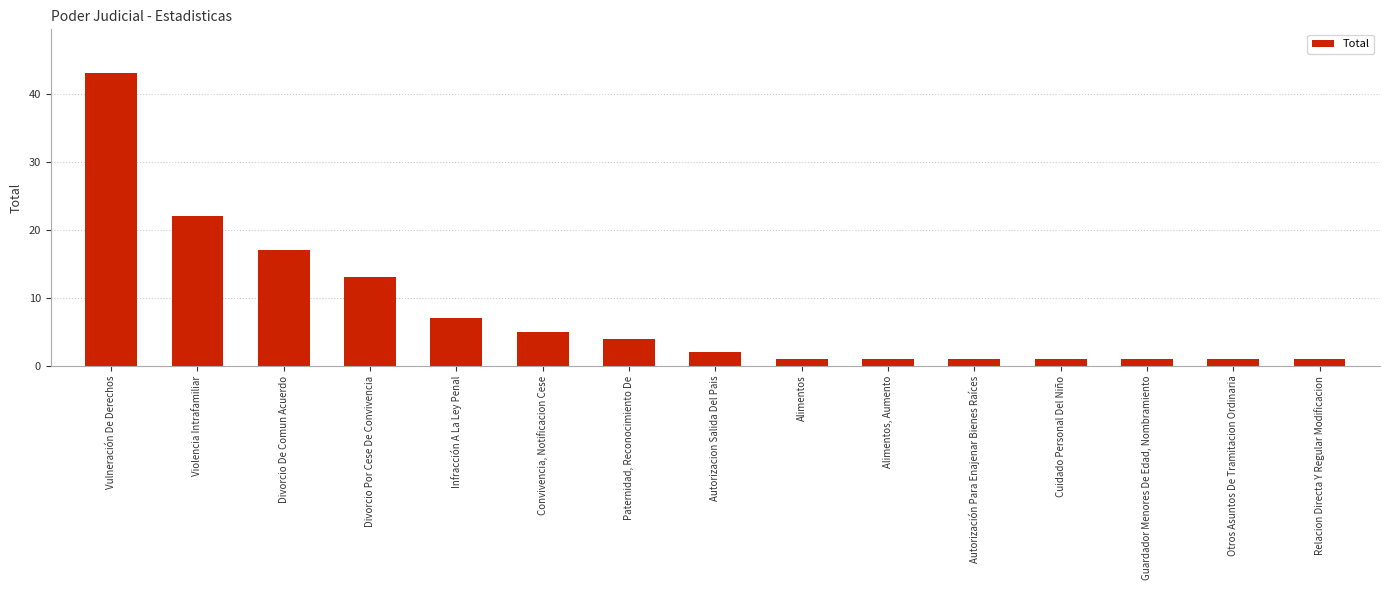

Are the bars grouped side by side (vs. stacked)?

No